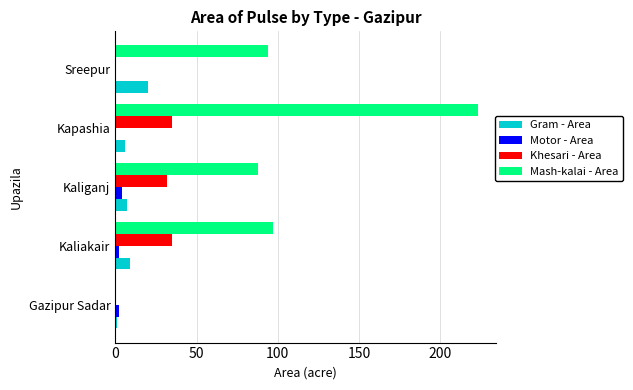

Is it true that Khesari - Area equals 55 at Kapashia?

False